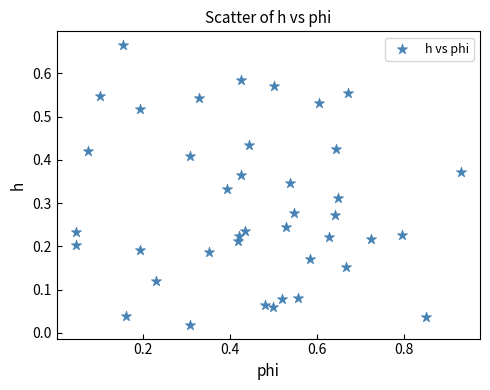

What is the range of X values (max minus min)?

0.9